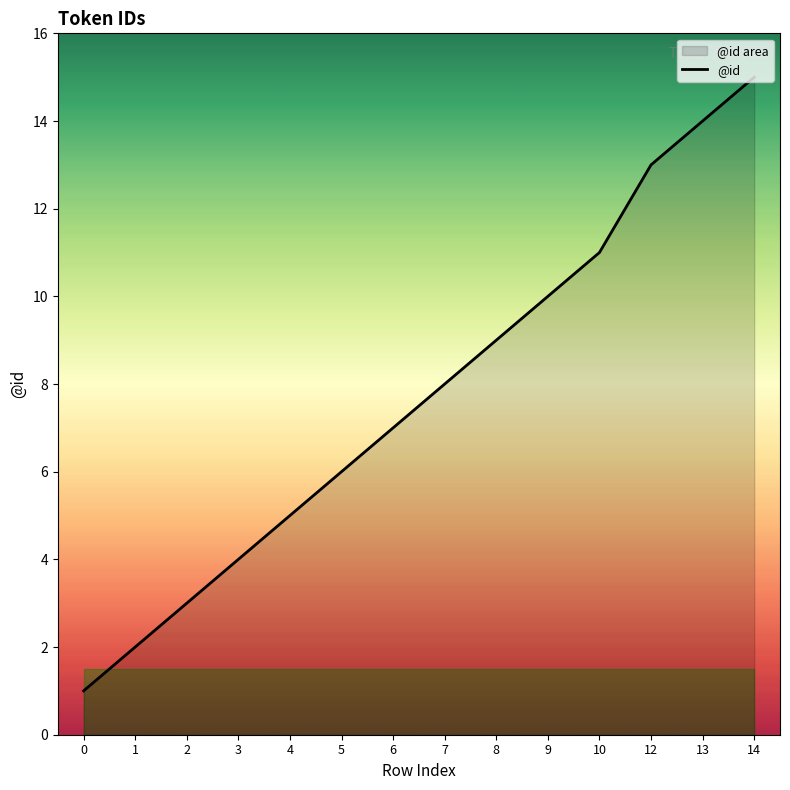

Which label corresponds to the largest value in the chart?

14